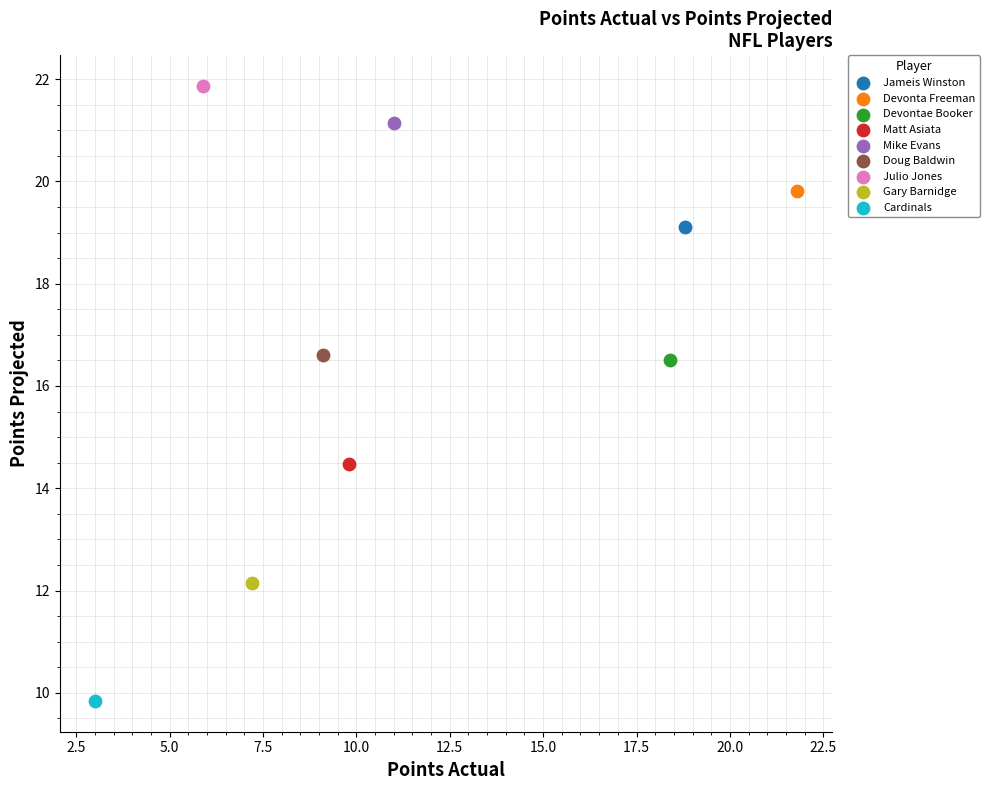

Which series reaches the minimum Y coordinate?

Cardinals